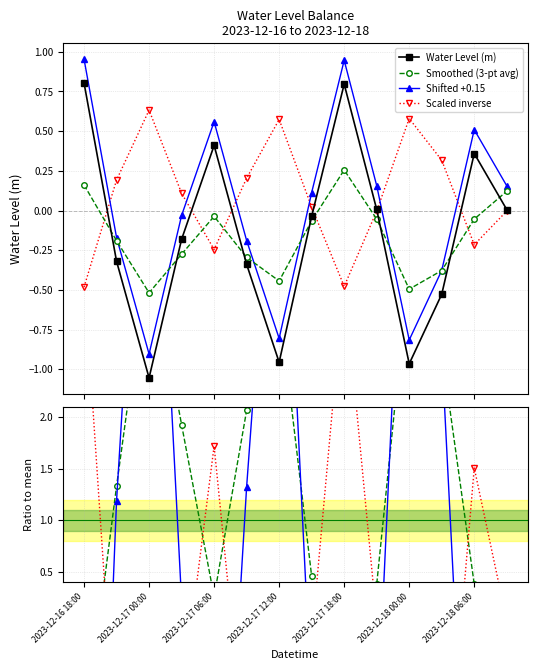

What is the difference between the second highest and second lowest values?

1.8